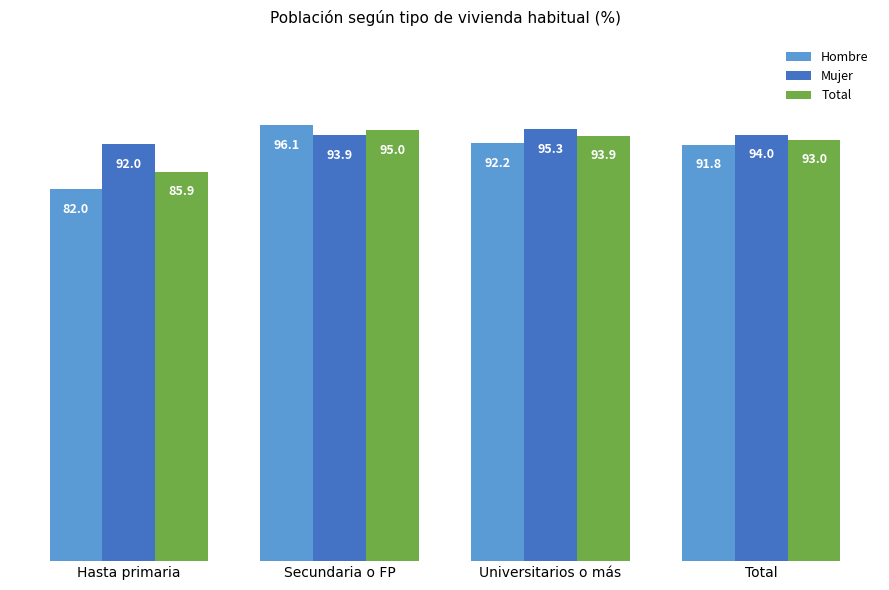

What is the sum of all Mujer values?

375.2